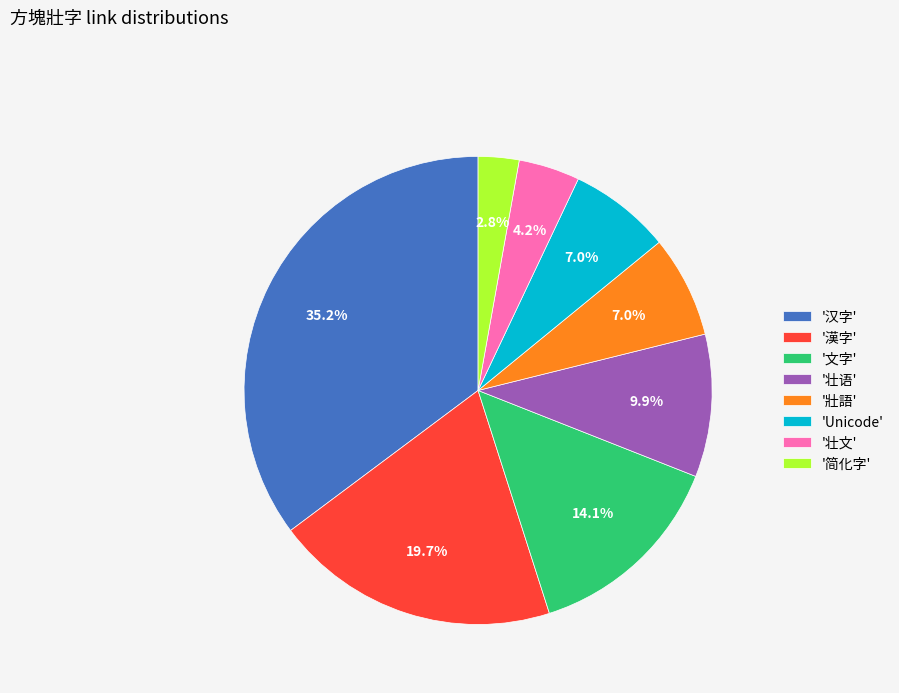

How much of the chart is everything except '简化字'?

97.2%